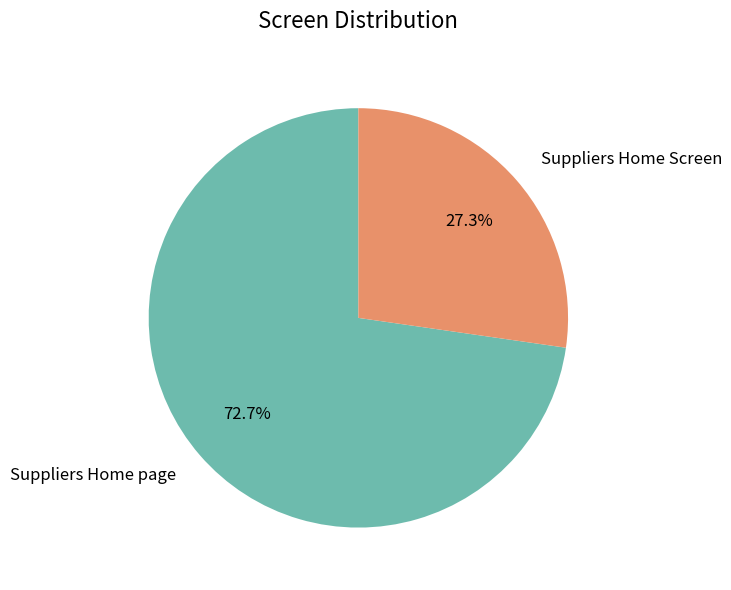

Is Suppliers Home page the majority of the pie?

Yes